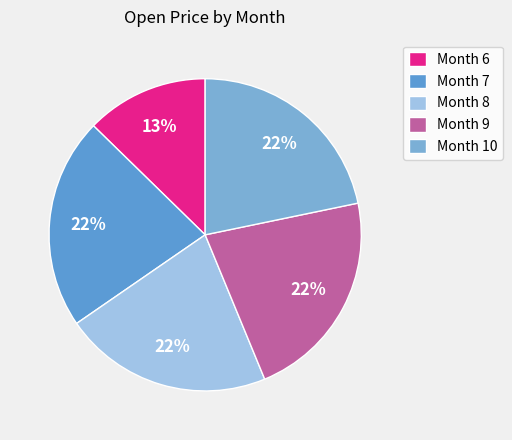

Which category has the smallest portion of the pie?

Month 6